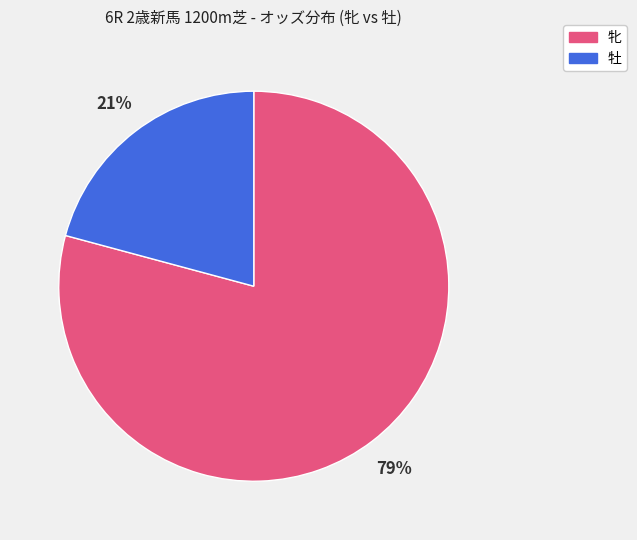

Is there any slice that represents more than half of the pie?

Yes